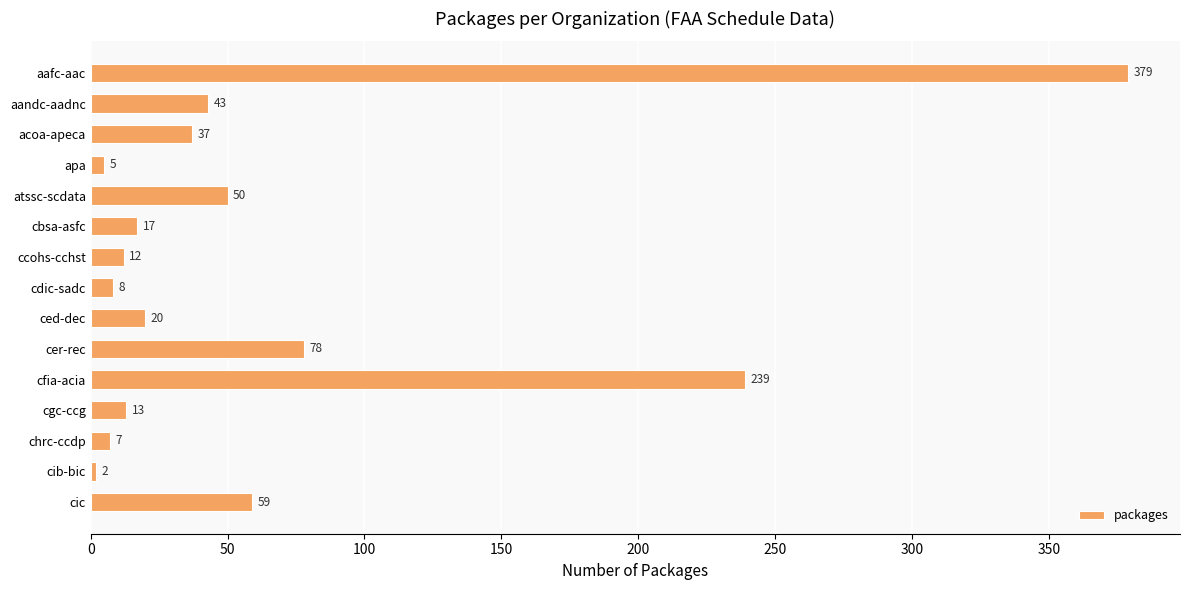

What is the change in value from ced-dec to chrc-ccdp?

-13